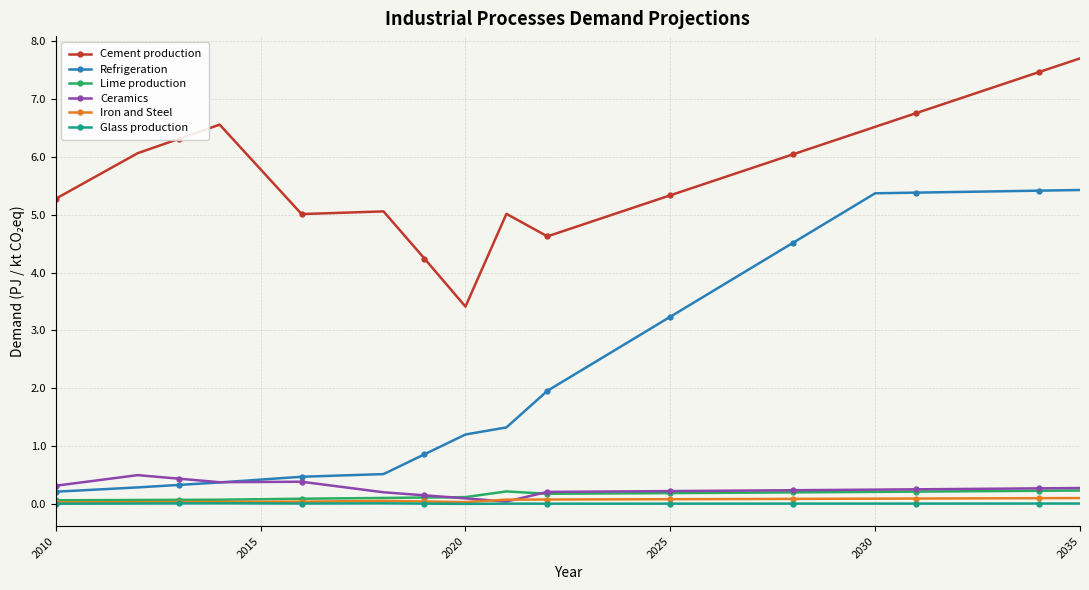

What is the value of the Ceramics point at the 1st from the left?

0.3